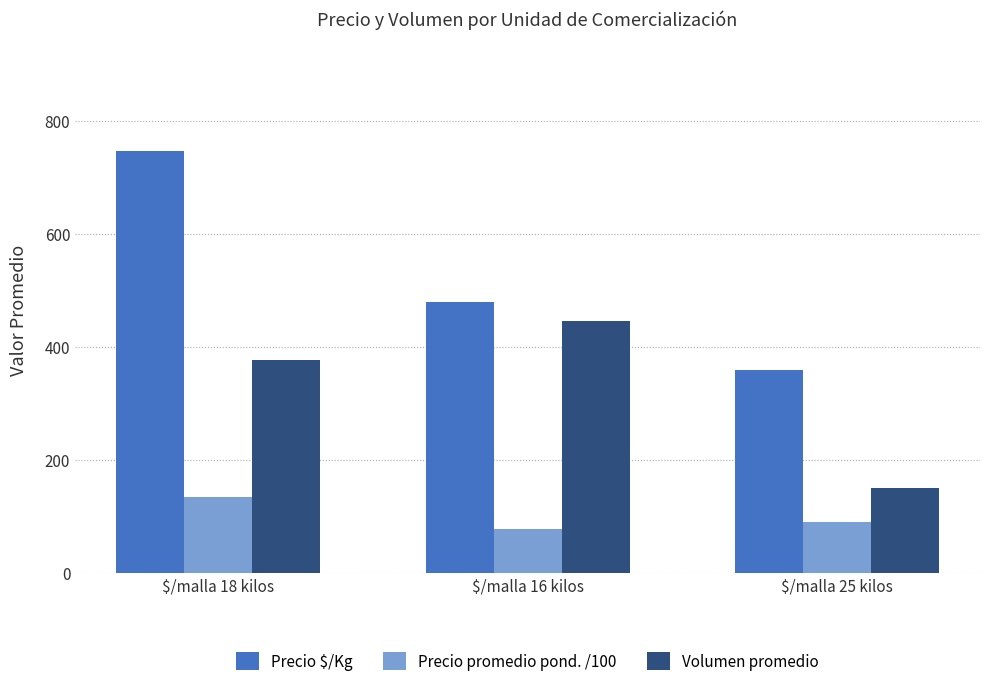

Read the Precio promedio pond. /100 value at $/malla 16 kilos, to the nearest 5.

80